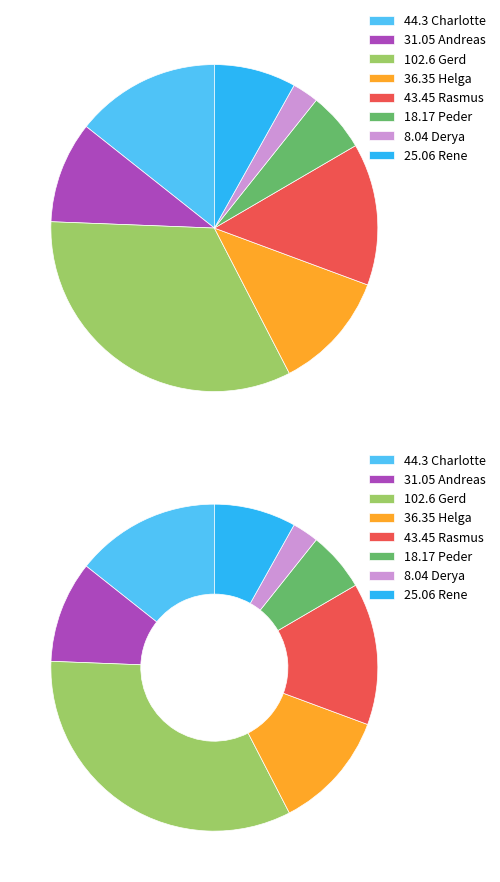

Count the number of slices in the pie.

8